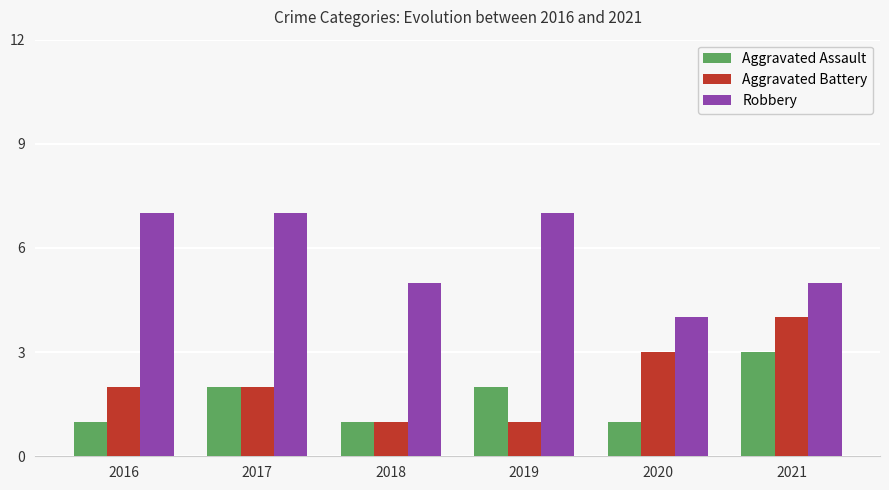

What is the smallest value displayed?

1